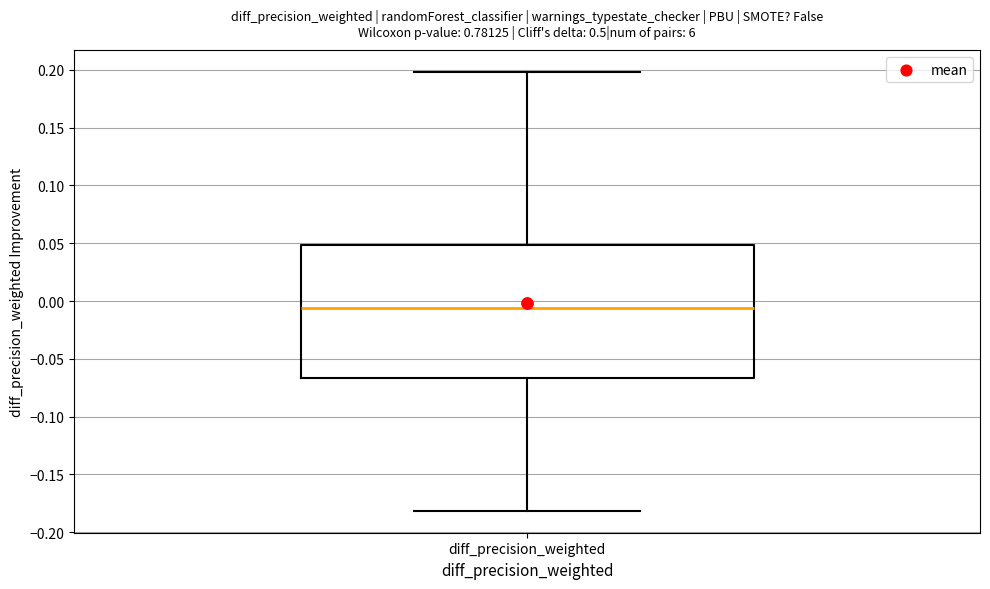

Where does the median line of the box for diff_precision_weighted sit on the y-axis? The values are not printed on the chart, so give them approximately, as read against the axis.

-0.005